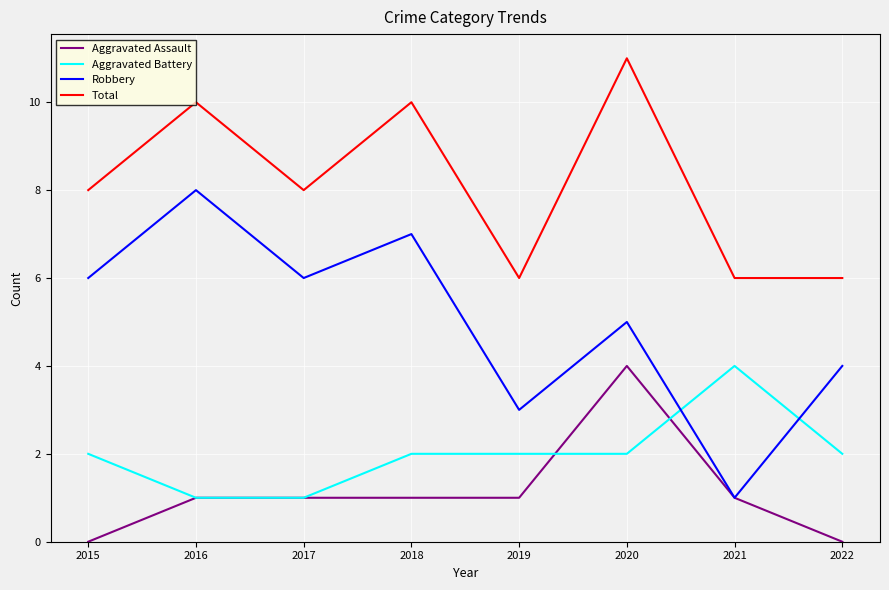

True or false: Total has more than 1 interior local peaks.

True